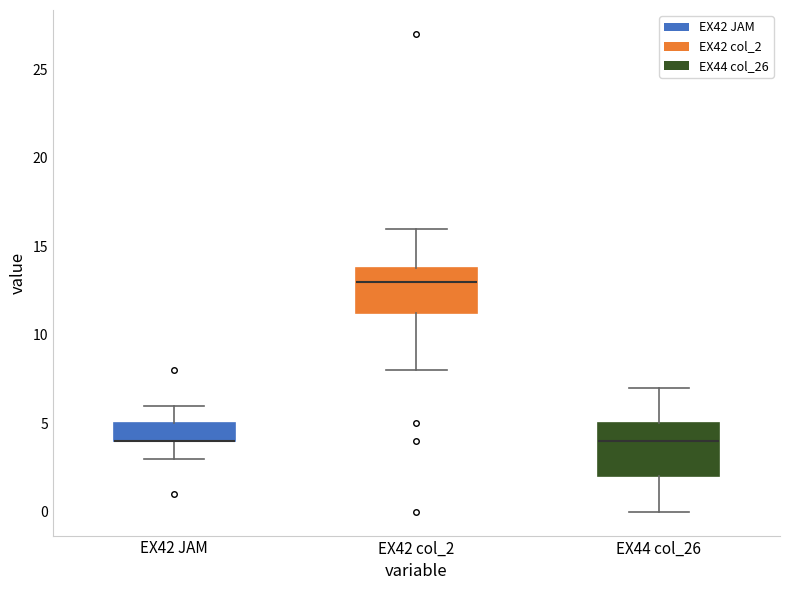

Reading left to right, transcribe this box plot: for each box, give where its median line is, the range the box spans, and where its two whiskers end, as read against the y-axis. The values are not printed on the chart, so give them approximately, as read against the axis.

EX42 JAM: median 4.0 (drawn on the box's lower edge), box 4.0 to 5.0, whiskers 3.0 to 6.0
EX42 col_2: median 13.0, box 11.5 to 14.0, whiskers 8.0 to 16.0
EX44 col_26: median 4.0, box 2.0 to 5.0, whiskers 0.0 to 7.0